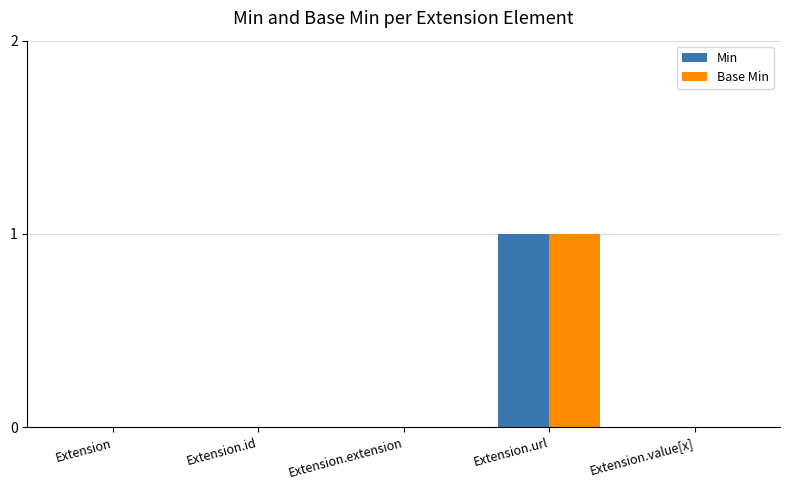

The Min series shows 0 at Extension.id. True or false?

True